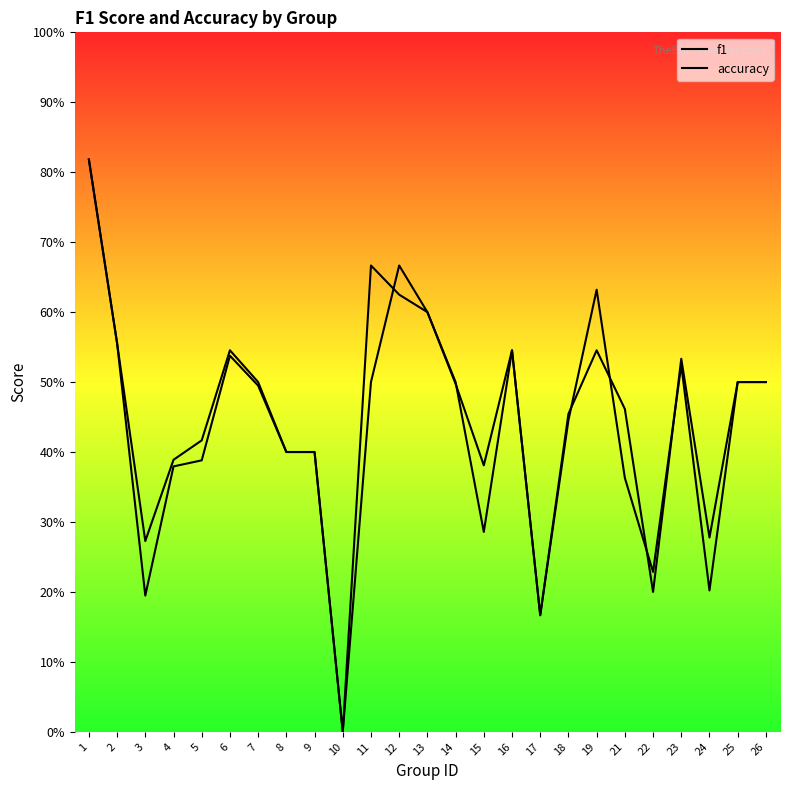

The value of accuracy at 13 is 0.6. True or false?

True